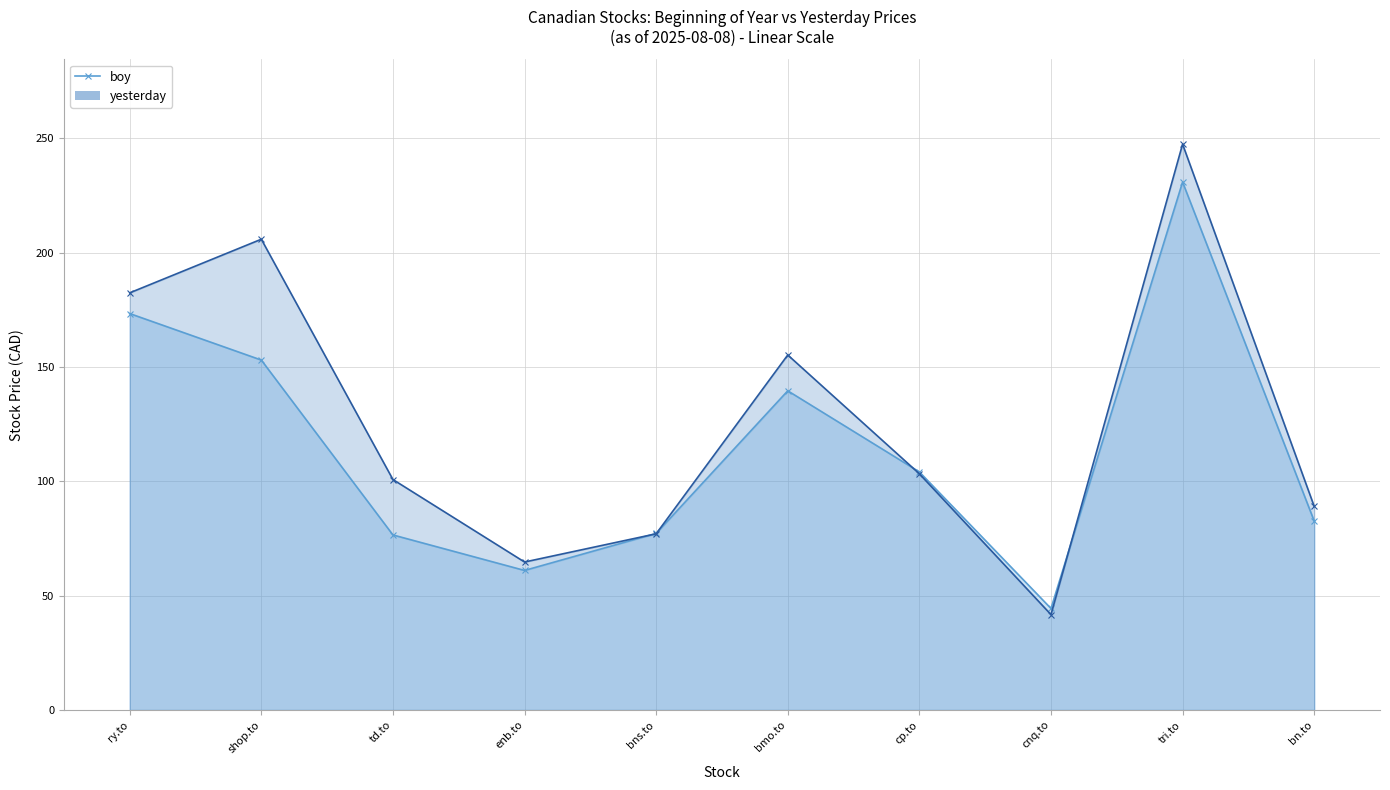

Which series changed the most between td.to and bns.to?

yesterday